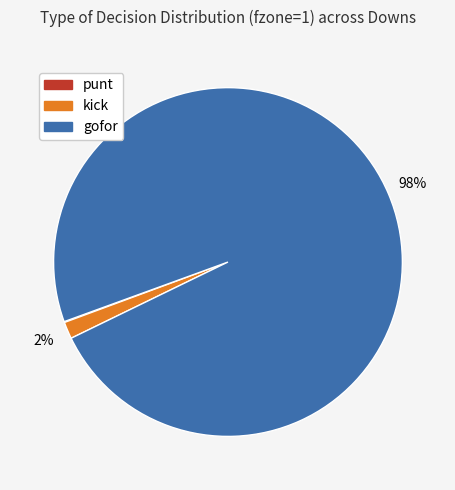

To the nearest percent, what is the average slice percentage?

33%